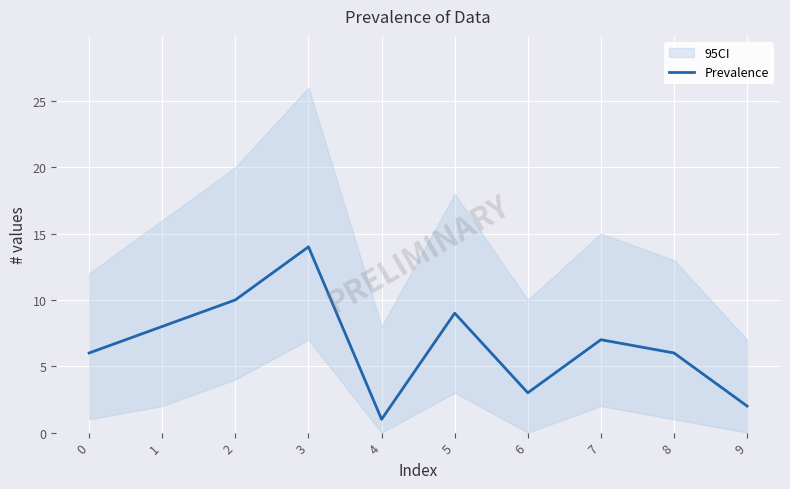

The chart shows a value of 2 at 4. True or false?

False